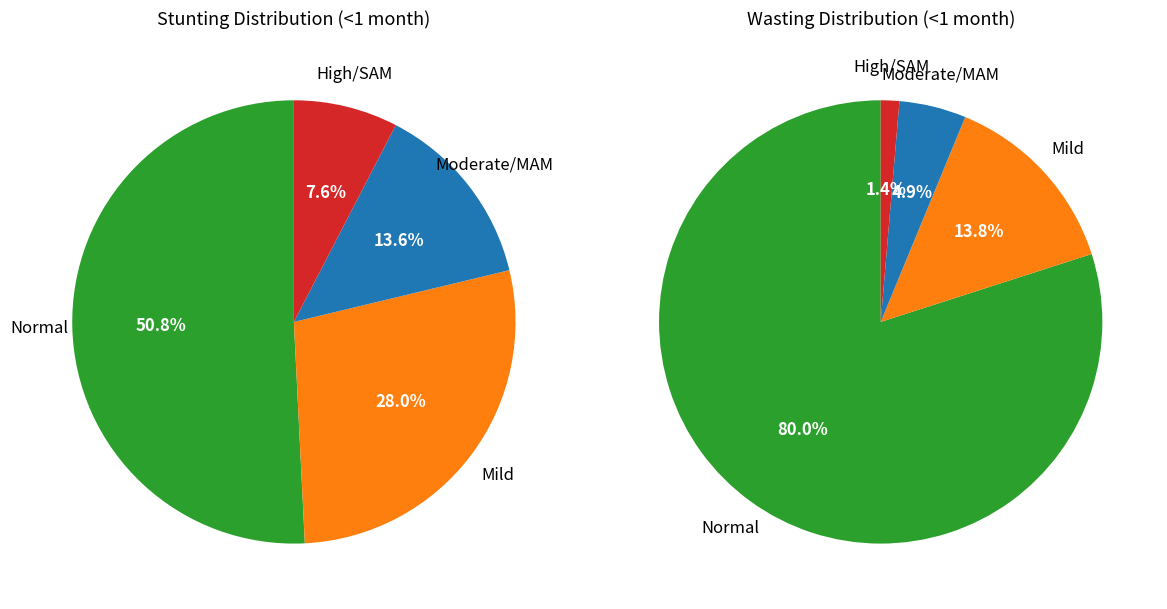

Does Moderate/MAM account for over 50% of the chart?

No